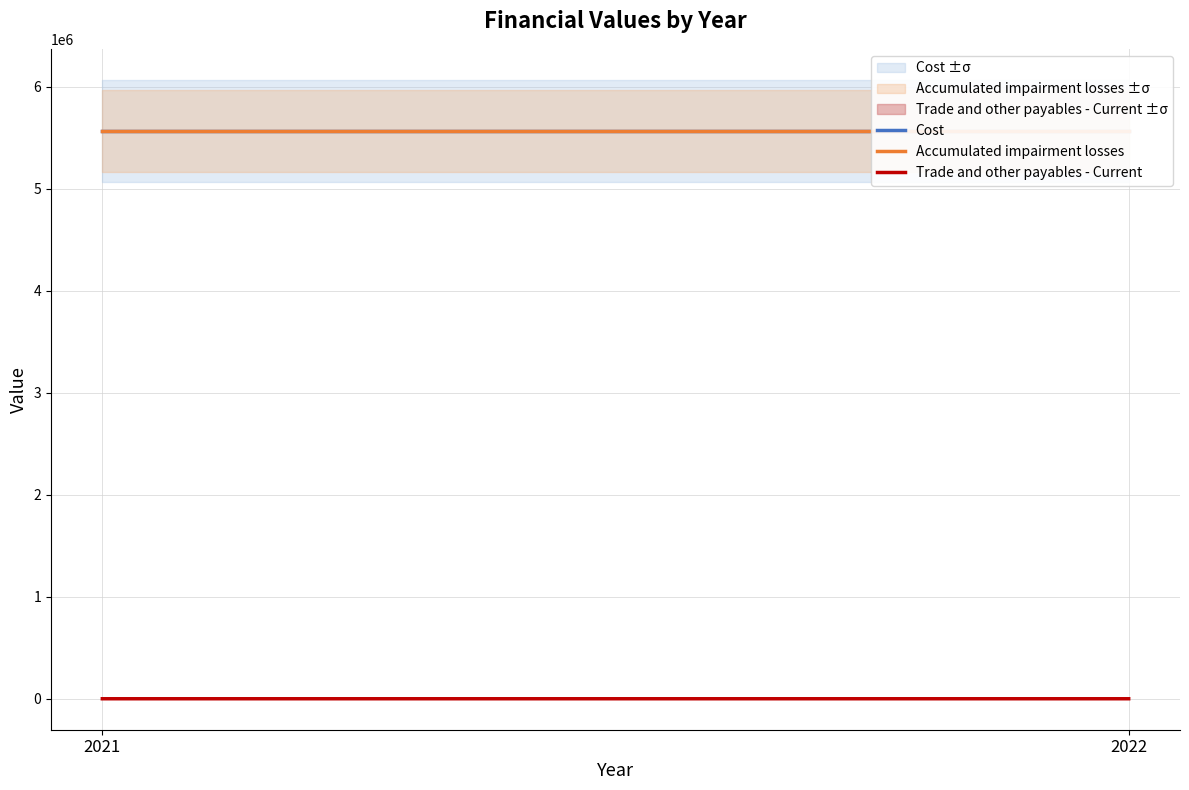

What are all the series names shown in the legend?

Cost, Accumulated impairment losses, Trade and other payables - Current